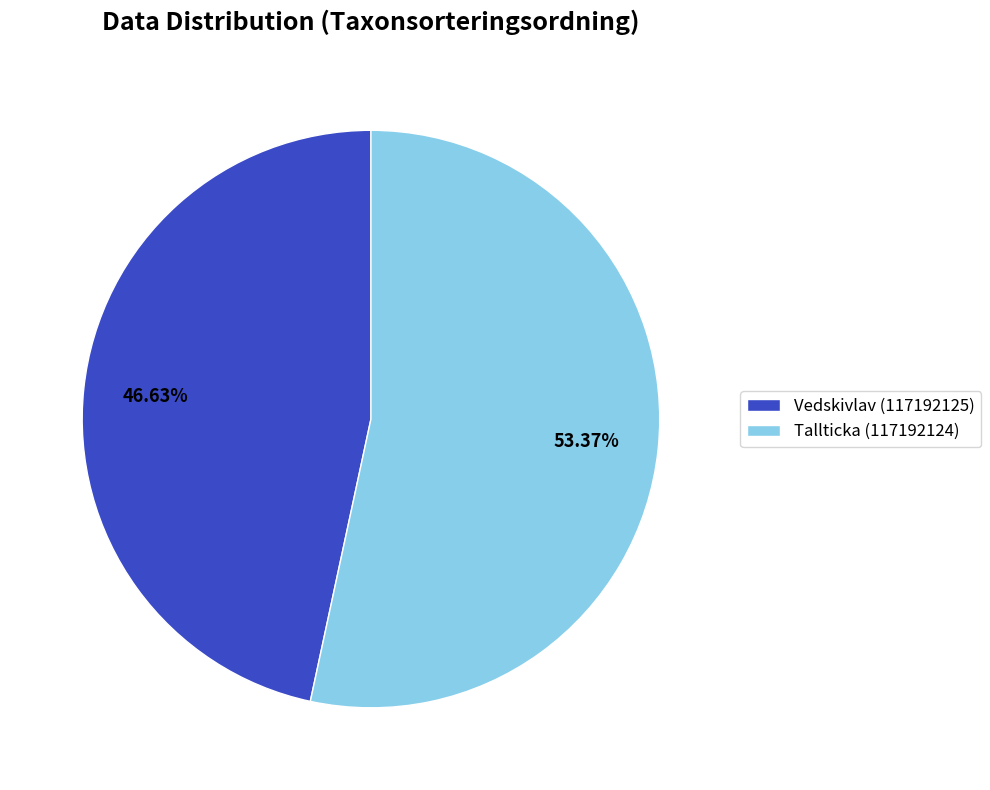

What is the largest slice in the pie chart?

Tallticka (117192124)